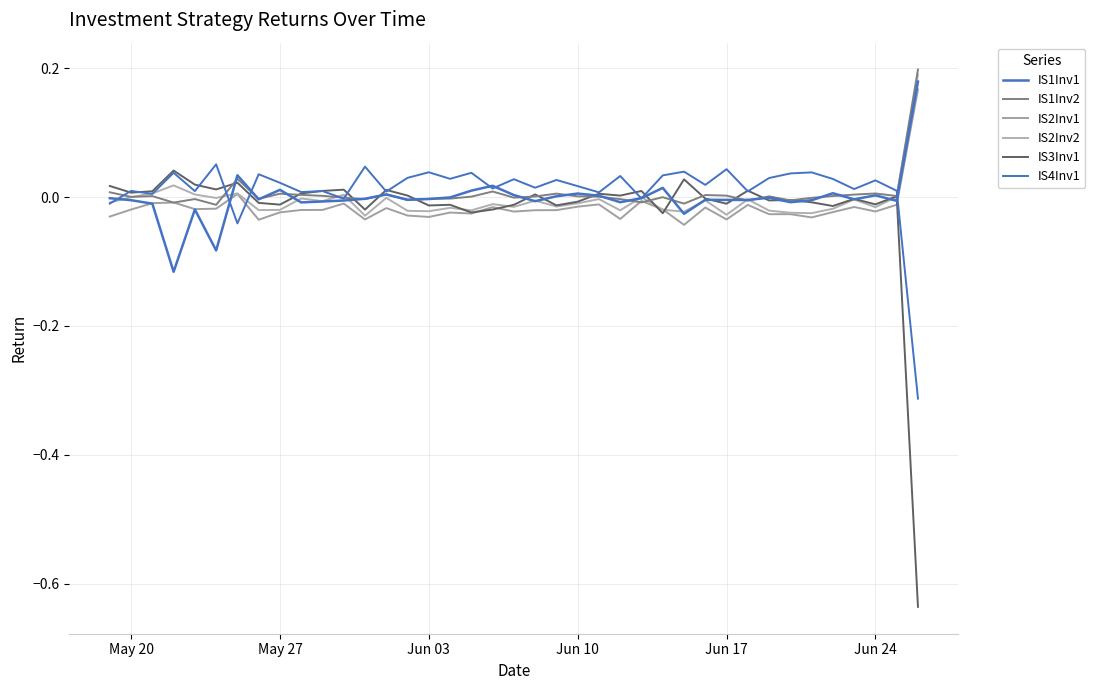

Does the chart display data point markers on the line(s)?

No